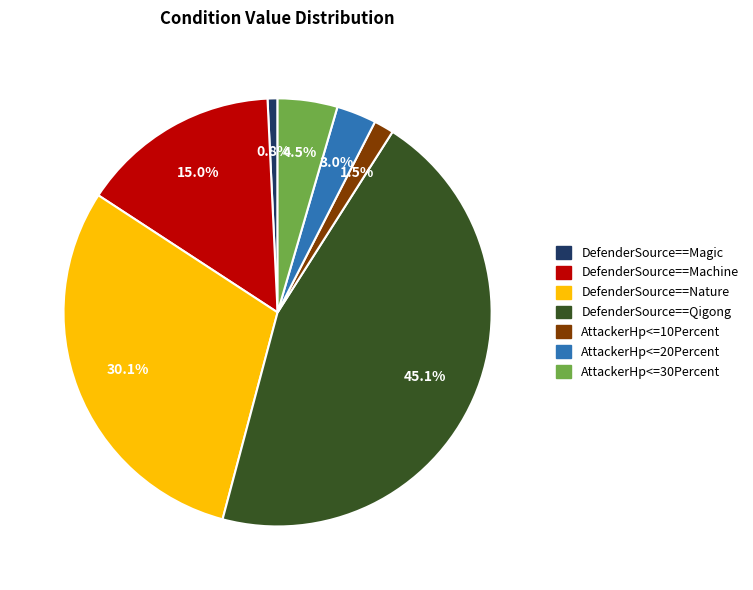

Which has a higher value, AttackerHp<=30Percent or DefenderSource==Magic?

AttackerHp<=30Percent